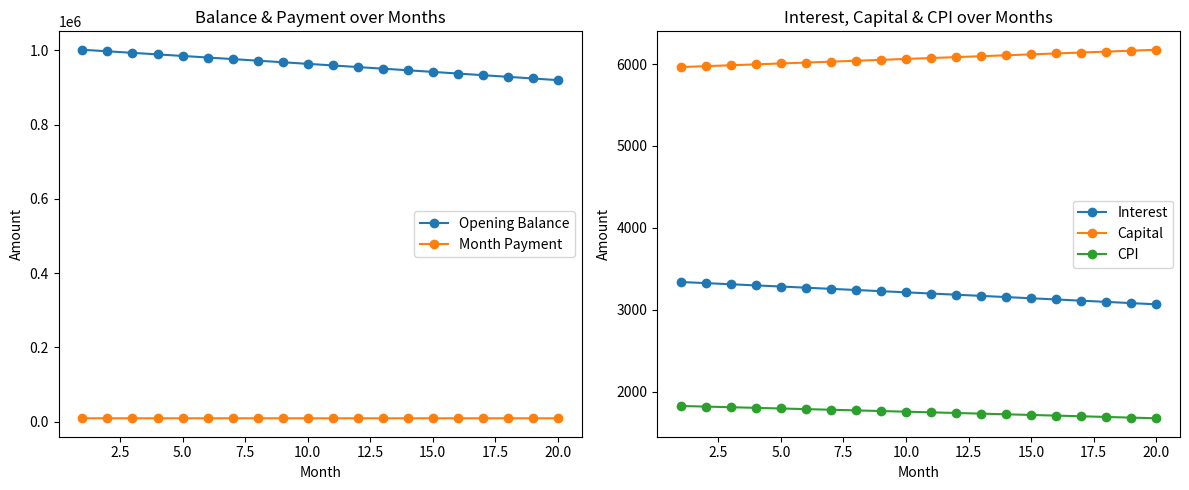

How many lines are shown in the chart?

5